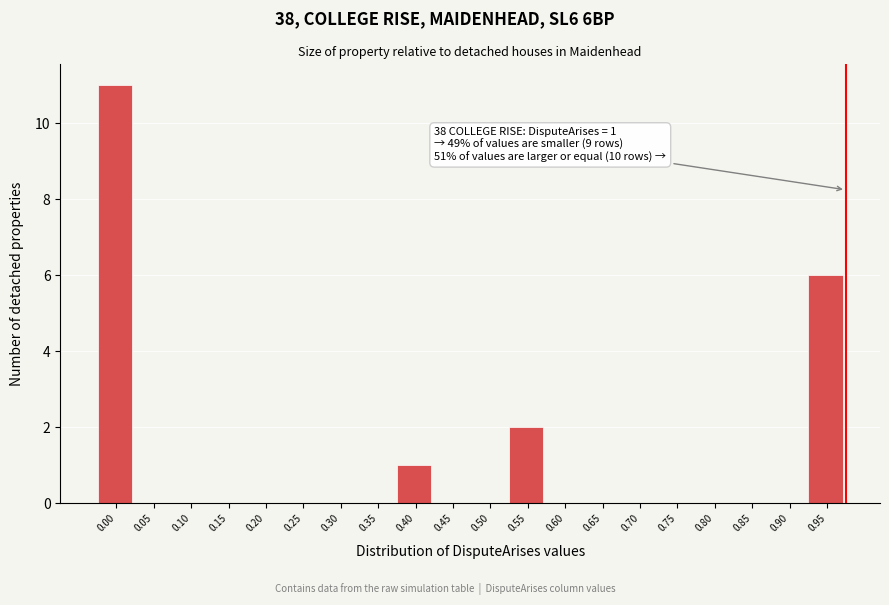

Reading left to right, transcribe all the data shown in this chart.

0.00=11	0.05=0	0.10=0	0.15=0	0.20=0	0.25=0	0.30=0	0.35=0	0.40=1	0.45=0	0.50=0	0.55=2	0.60=0	0.65=0	0.70=0	0.75=0	0.80=0	0.85=0	0.90=0	0.95=6